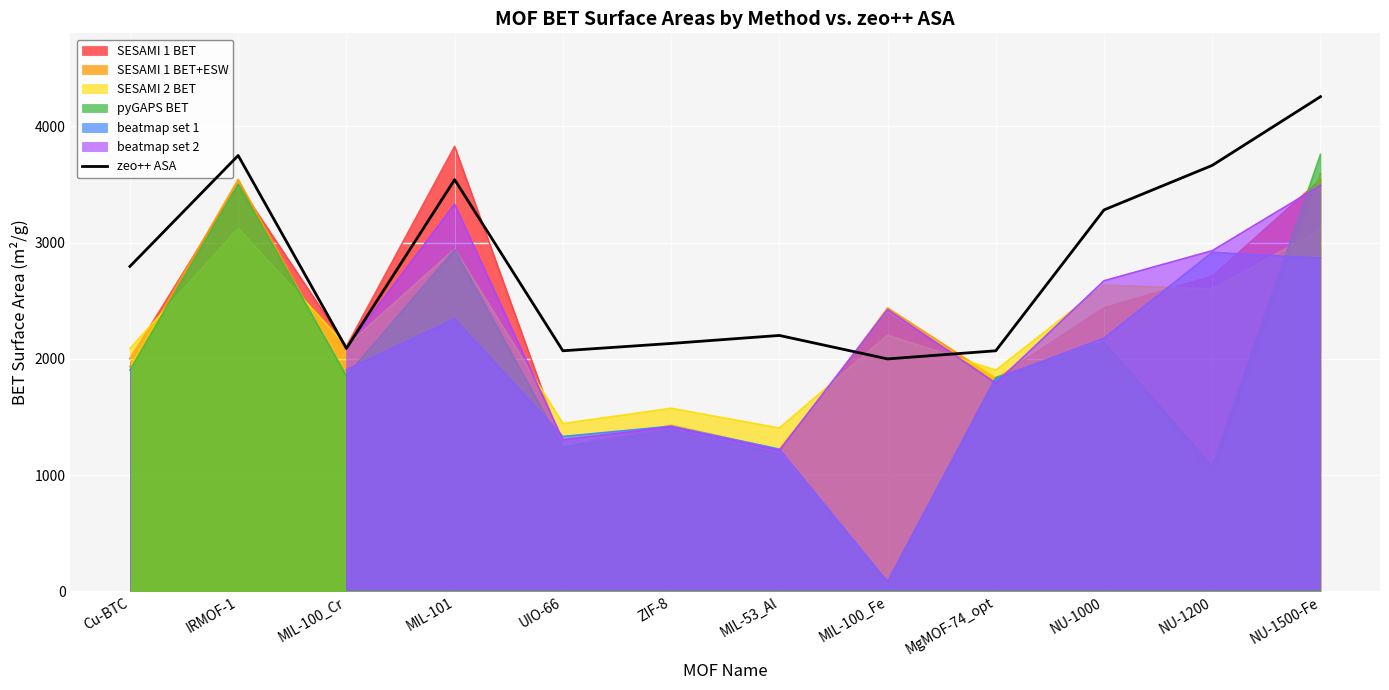

At which label is the value closest to 3127?

NU-1000